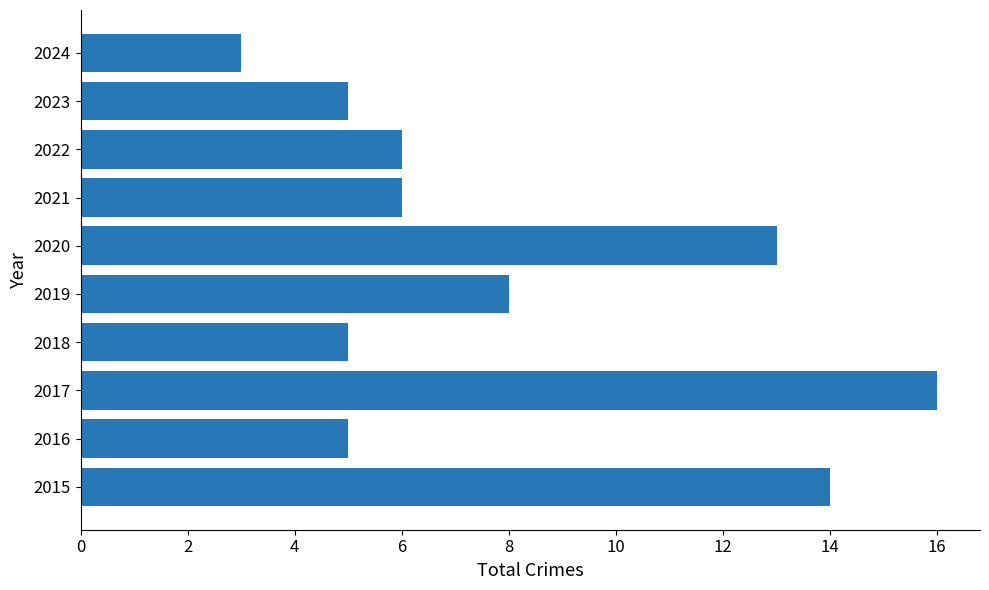

What is the average value?

8